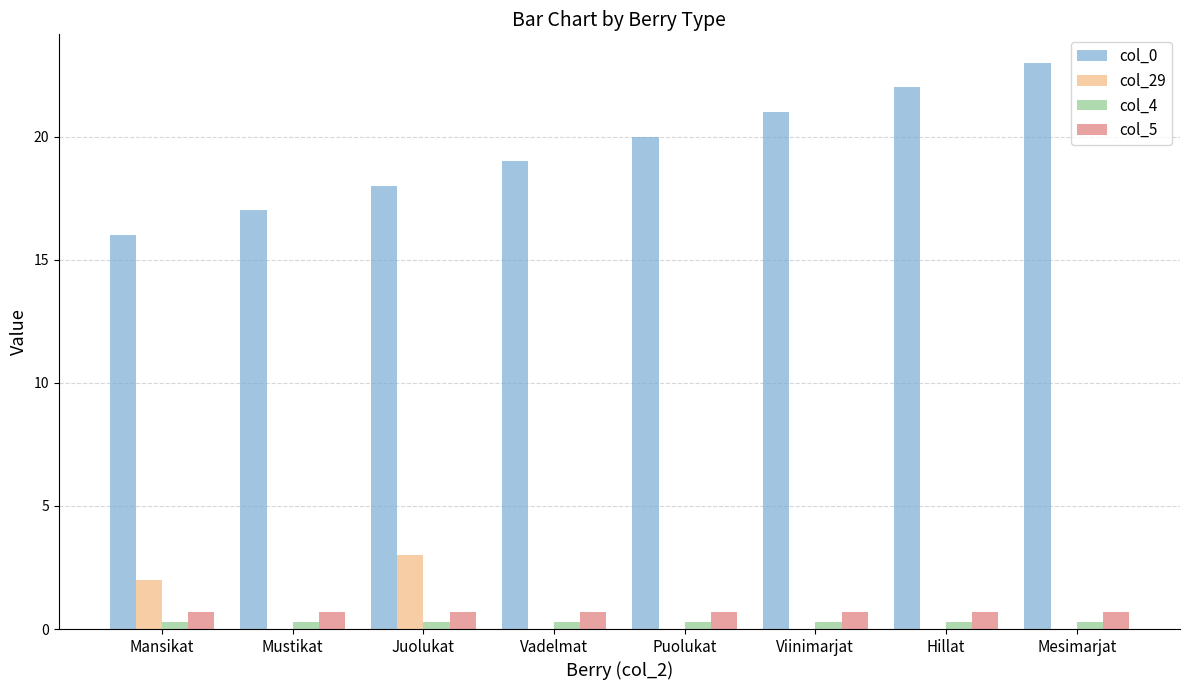

Between Juolukat and Vadelmat, which series saw the biggest shift?

col_29